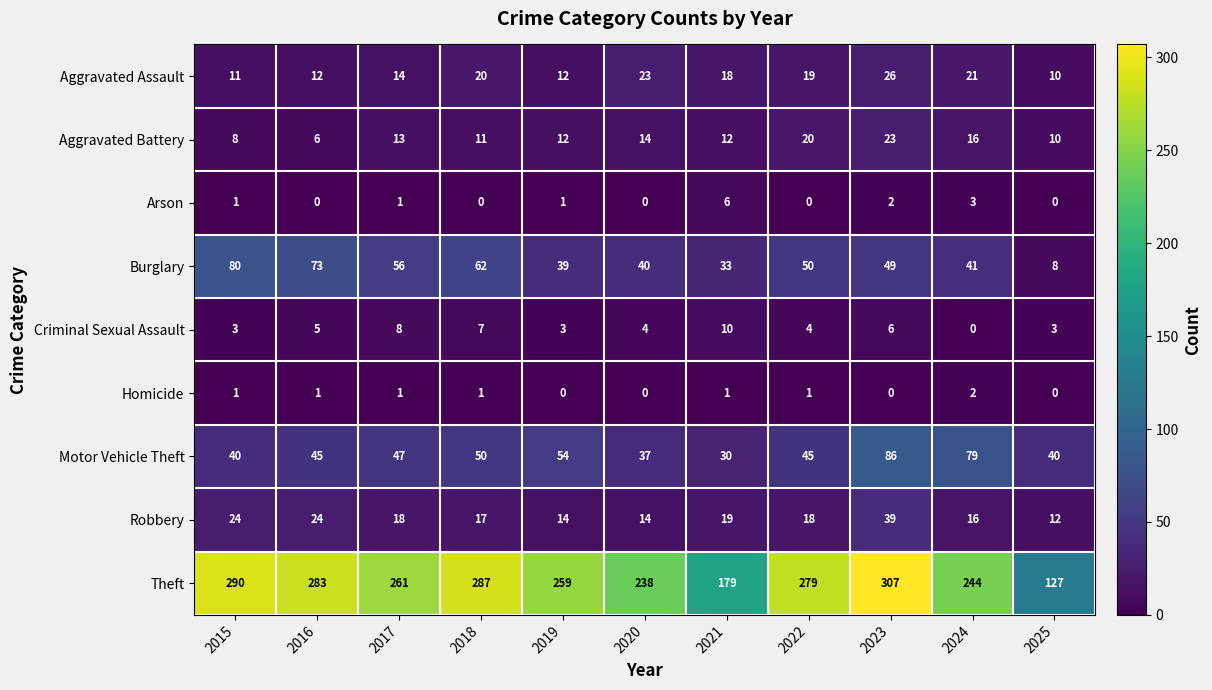

How many series are shown in this chart?

9